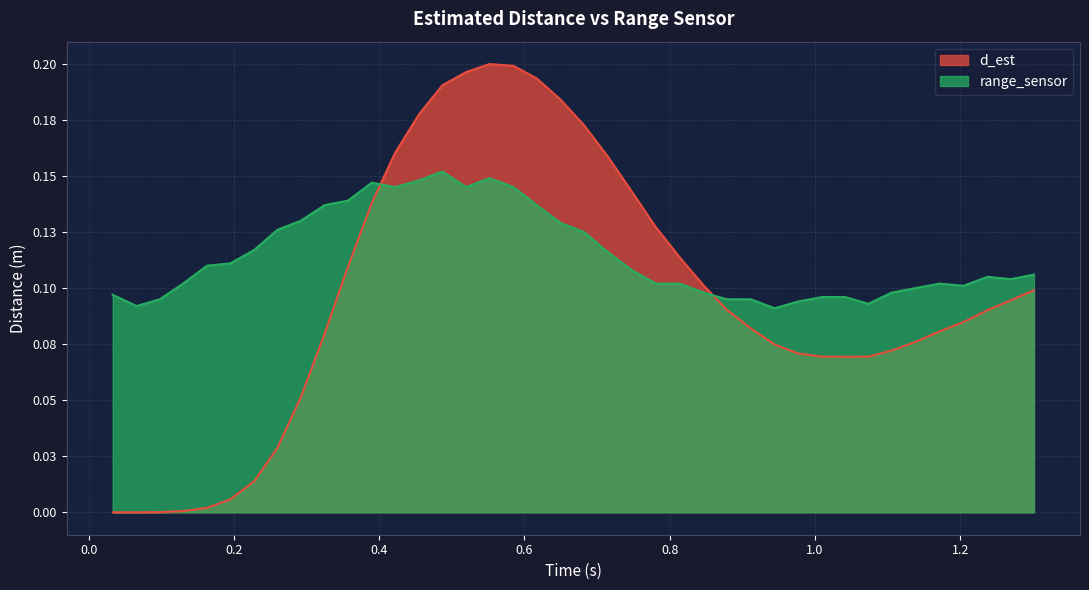

True or false: d_est has a value of 0.2 at 0.681912.

True